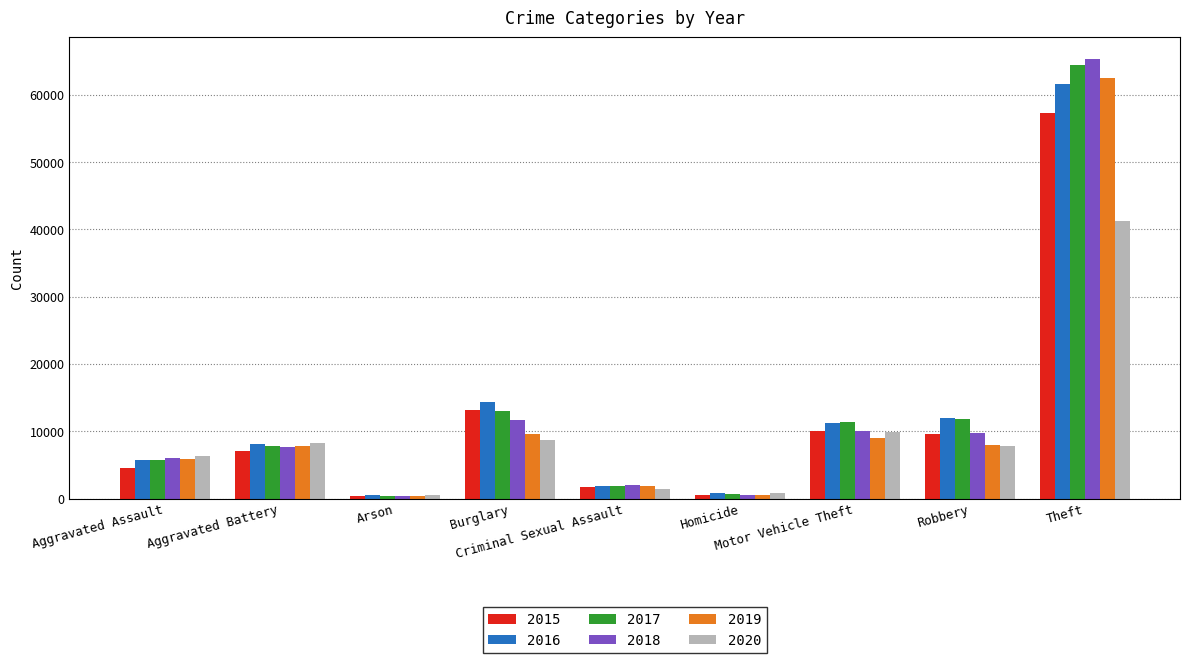

The 2018 series shows 12396 at Aggravated Battery. True or false?

False